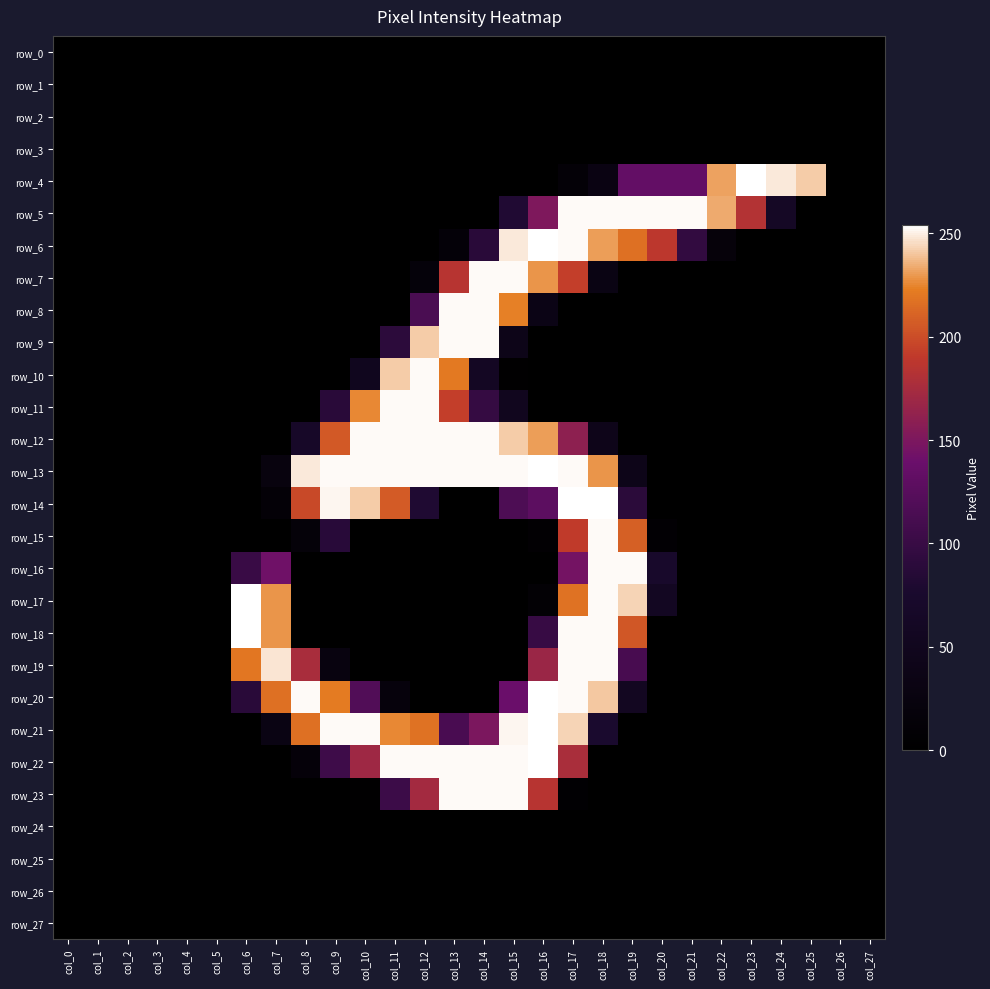

Which series has the largest range (max minus min)?

row_4